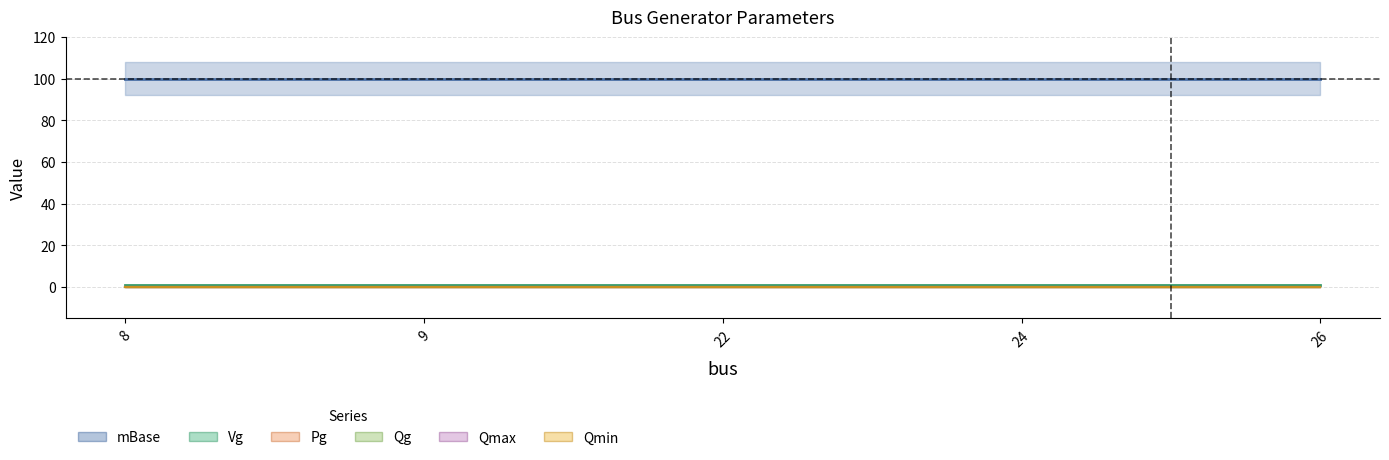

What are all the series names shown in the legend?

Pg, Qg, Qmax, Qmin, Vg, mBase